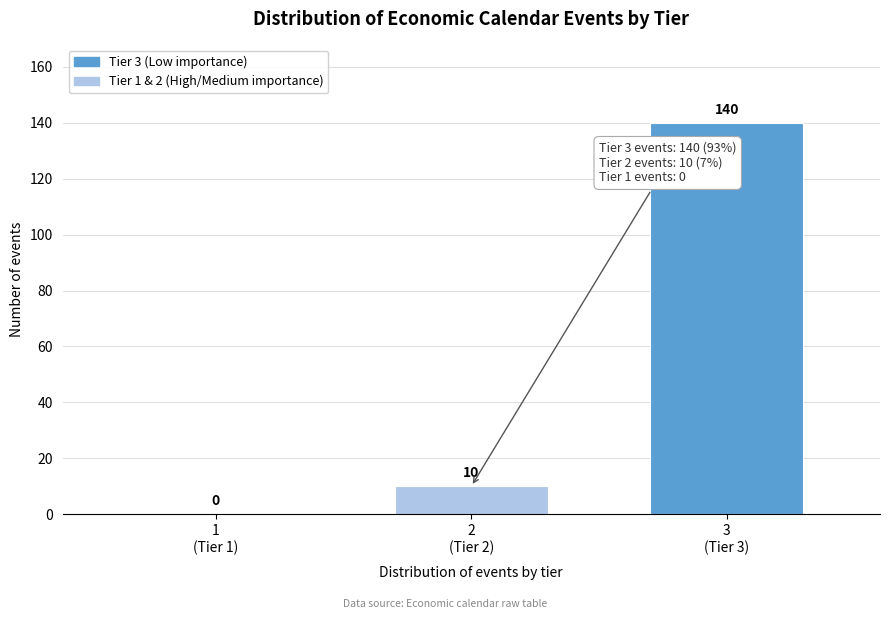

What is the sum of all values?

150